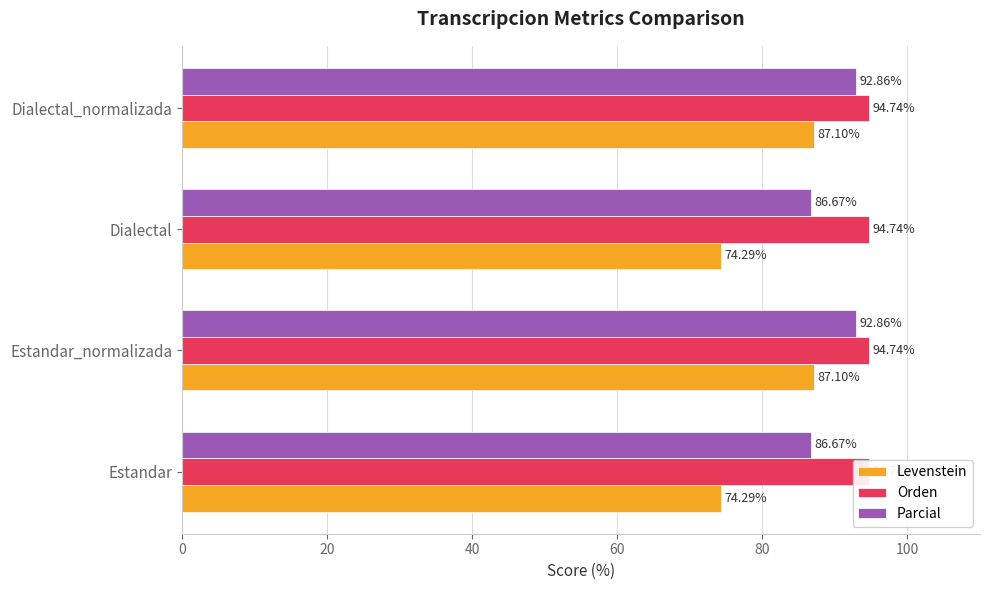

At how many categories does at least one series exceed 82?

4